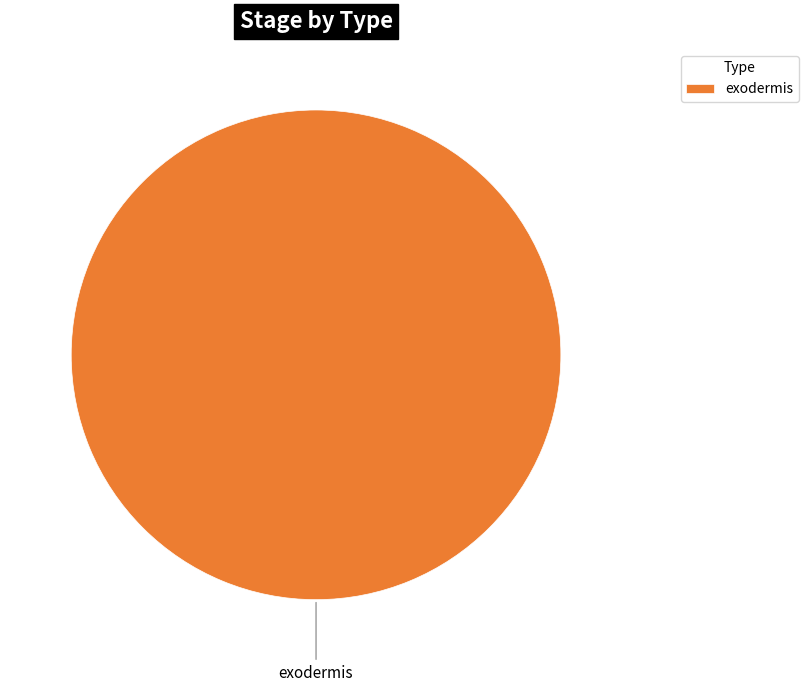

The exodermis slice represents 100% of the pie. True or false?

True